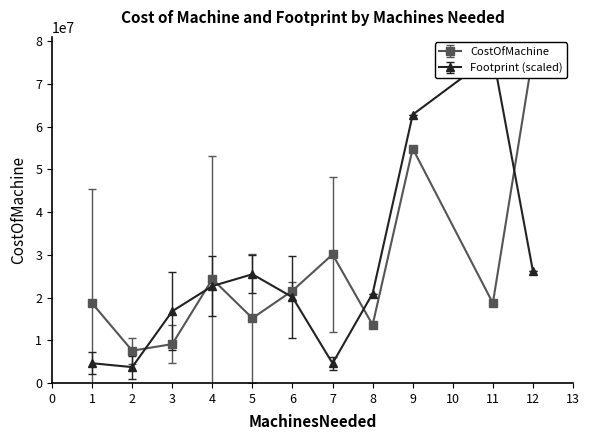

The value of CostOfMachine at 21 is 83307925. True or false?

False